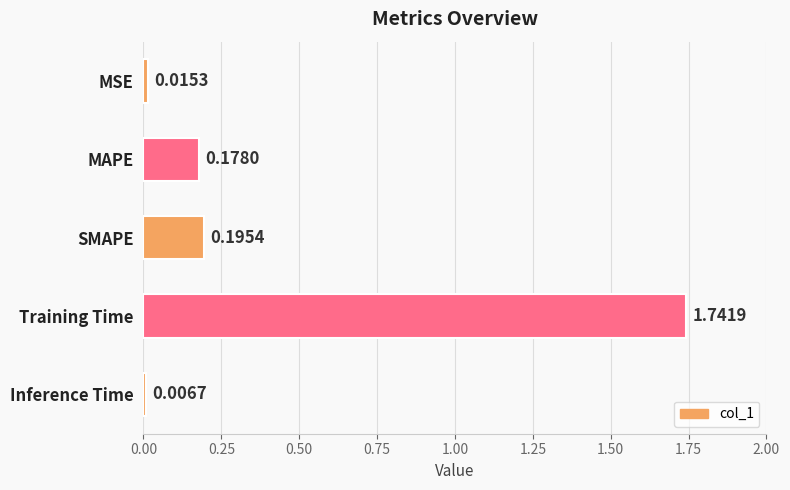

List the labels in order of value, smallest first.

Inference Time, MSE, MAPE, SMAPE, Training Time